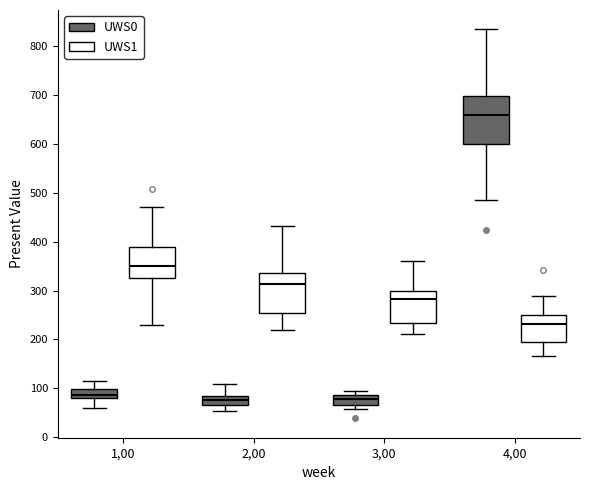

Reading left to right, transcribe this box plot: for each box, give where its median line is, the range the box spans, and where its two whiskers end, as read against the y-axis. The values are not printed on the chart, so give them approximately, as read against the axis.

1,00 (UWS0): median 90, box 80 to 100, whiskers 60 to 120
1,00 (UWS1): median 350, box 330 to 390, whiskers 230 to 470
2,00 (UWS0): median 80 (inside the box), box 70 to 80, whiskers 50 to 110
2,00 (UWS1): median 310, box 250 to 340, whiskers 220 to 430
3,00 (UWS0): median 80, box 70 to 90, whiskers 60 to 90 (just above the box's upper edge)
3,00 (UWS1): median 280, box 230 to 300, whiskers 210 to 360
4,00 (UWS0): median 660, box 600 to 700, whiskers 490 to 830
4,00 (UWS1): median 230, box 190 to 250, whiskers 170 to 290